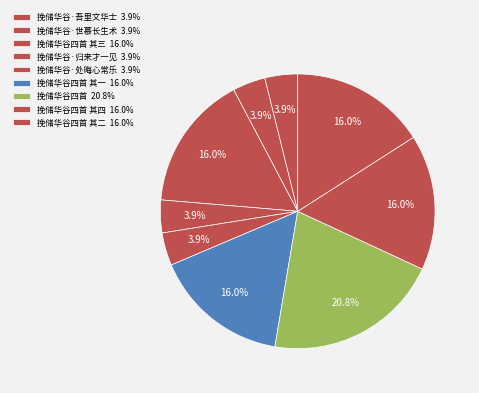

How many slices are in this pie chart?

9